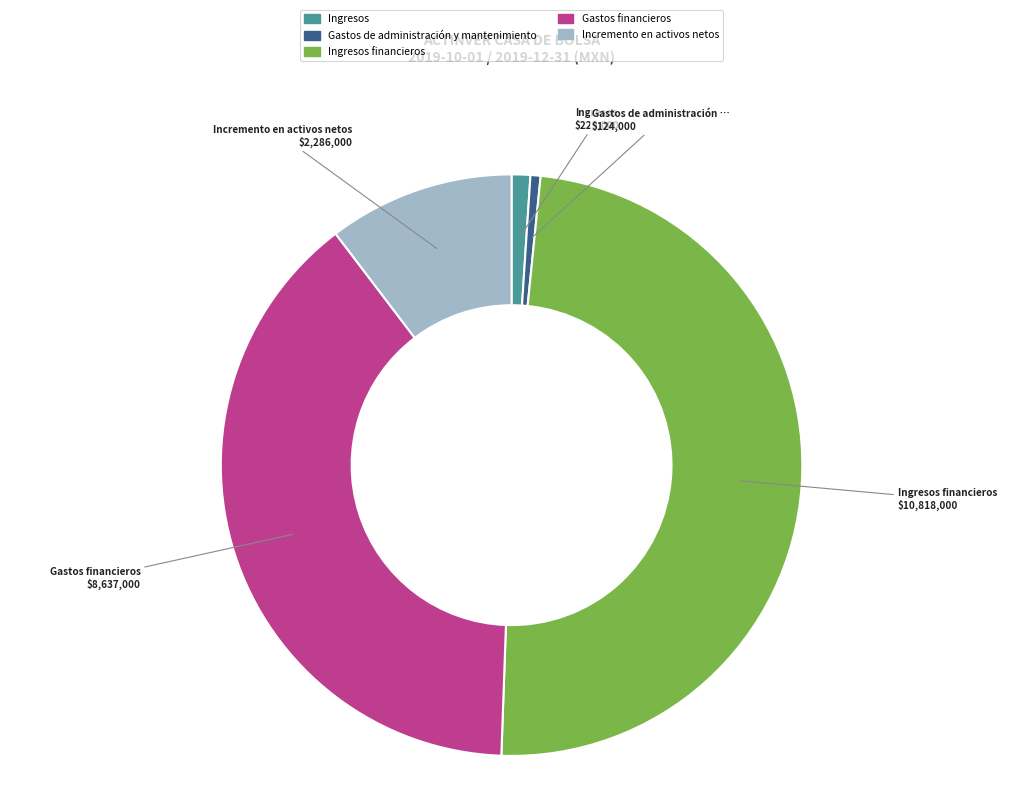

How many slices are in this pie chart?

5